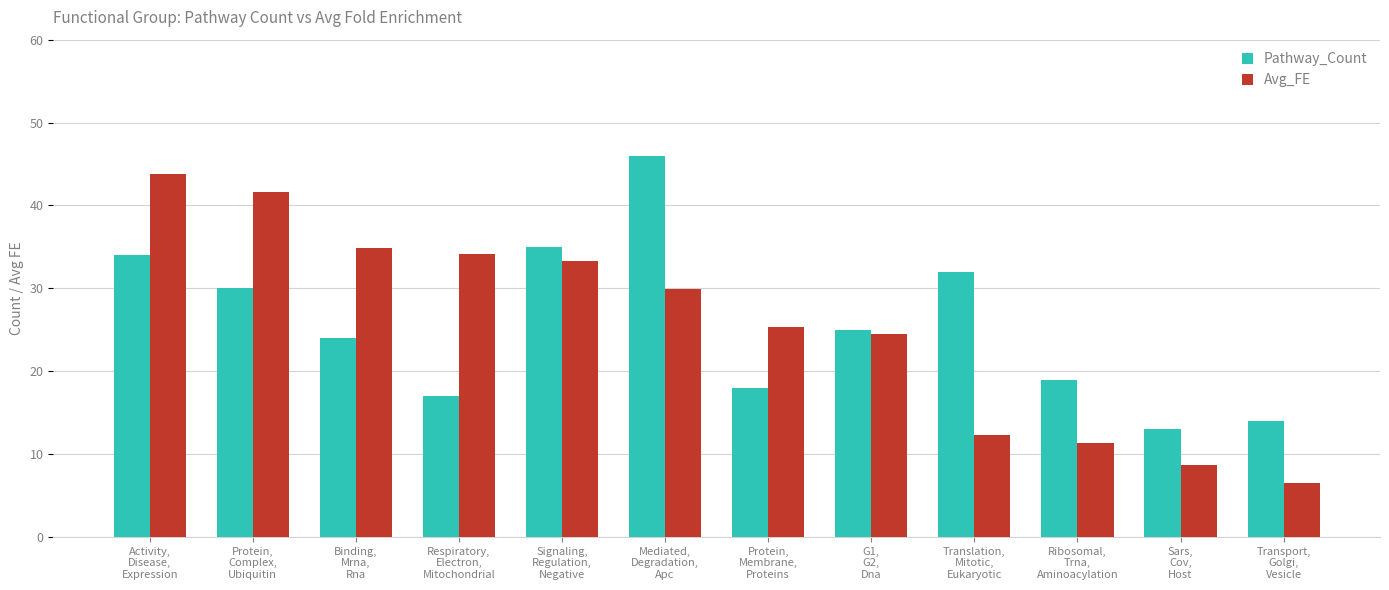

Rank the series at G1,
G2,
Dna from highest to lowest value.

Pathway_Count, Avg_FE